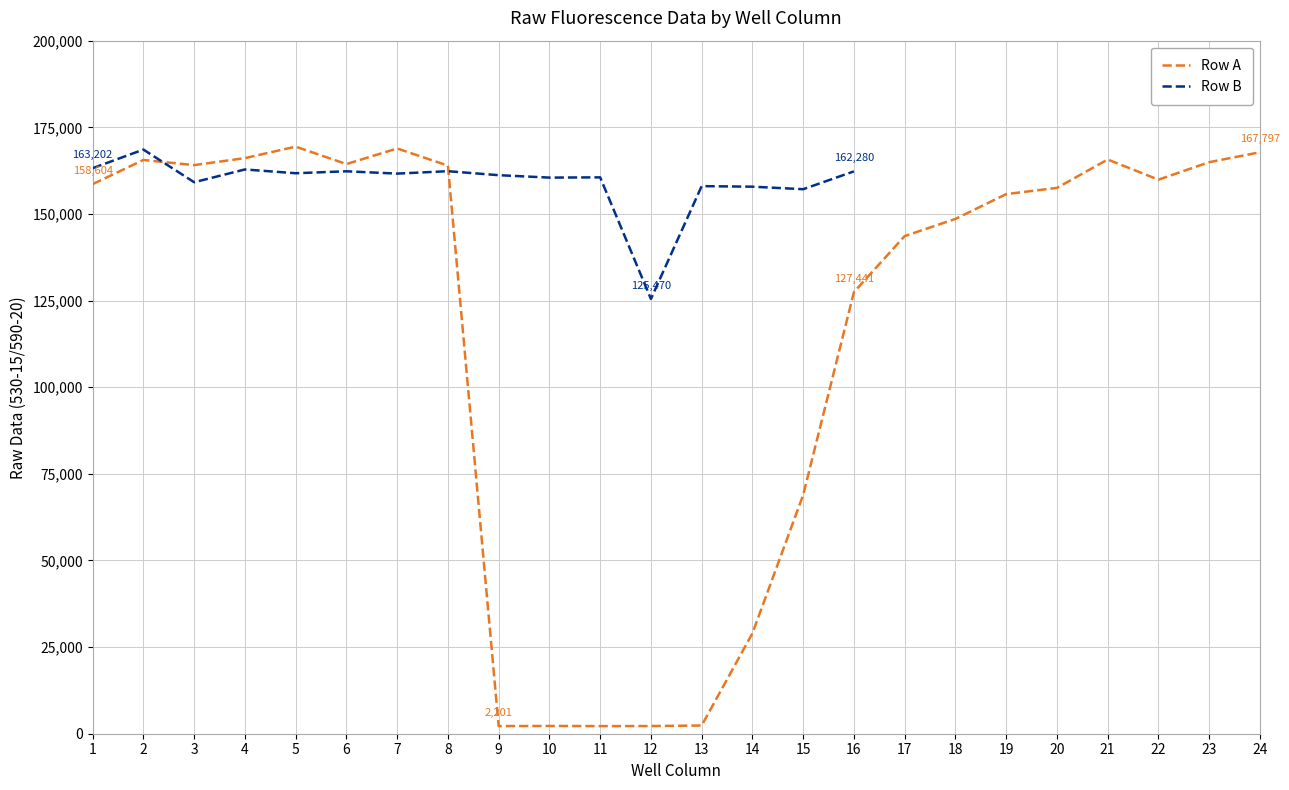

At how many categories does at least one series exceed 39395?

24